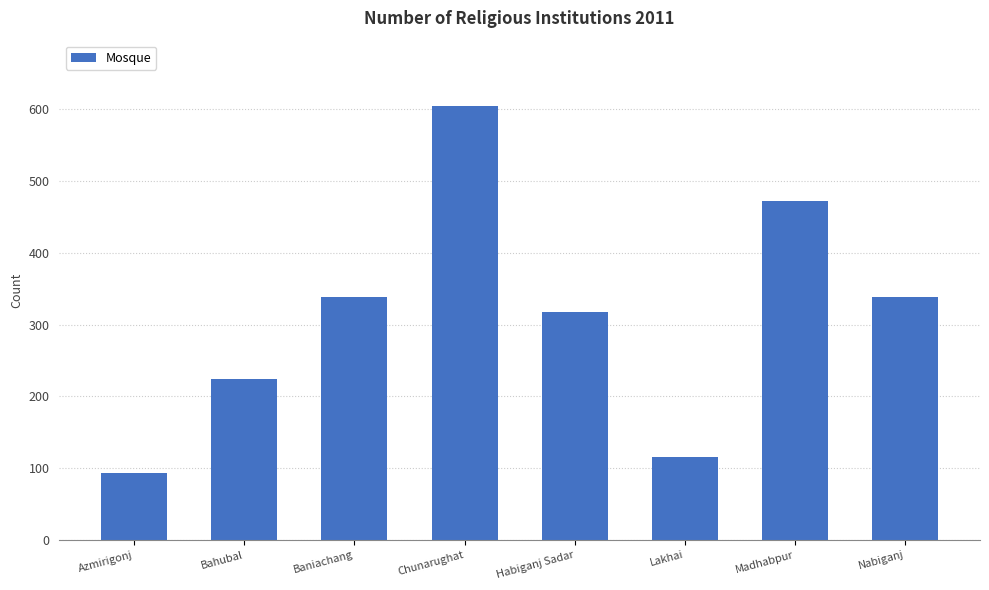

How many values are below 338?

4